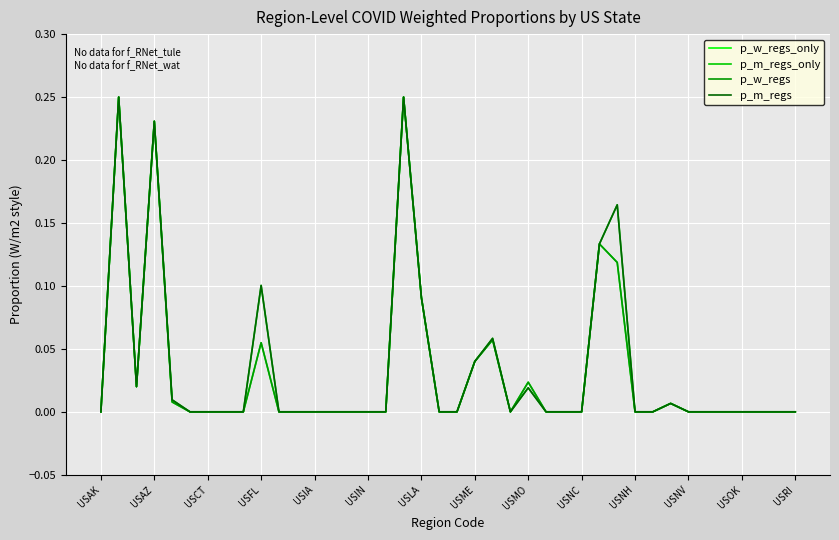

Does the chart have visible grid lines?

Yes